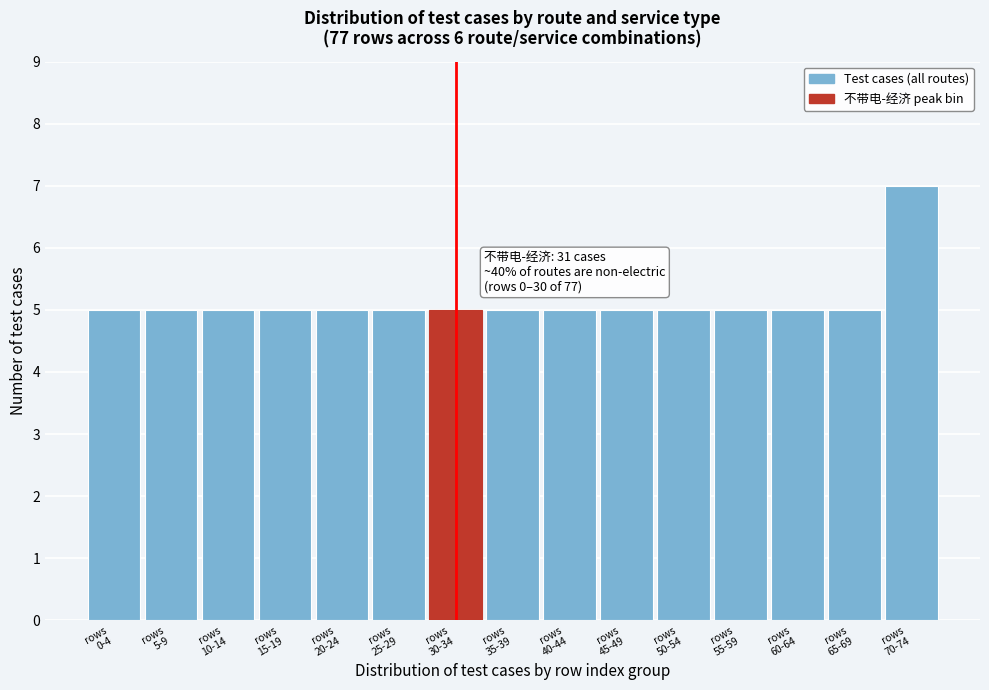

Reading right to left, extract all data points from this chart.

7	5	5	5	5	5	5	5	5	5	5	5	5	5	5